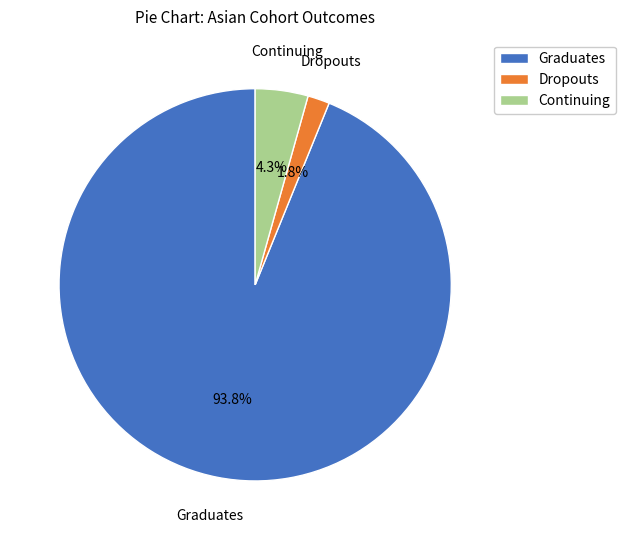

Count the number of slices in the pie.

3